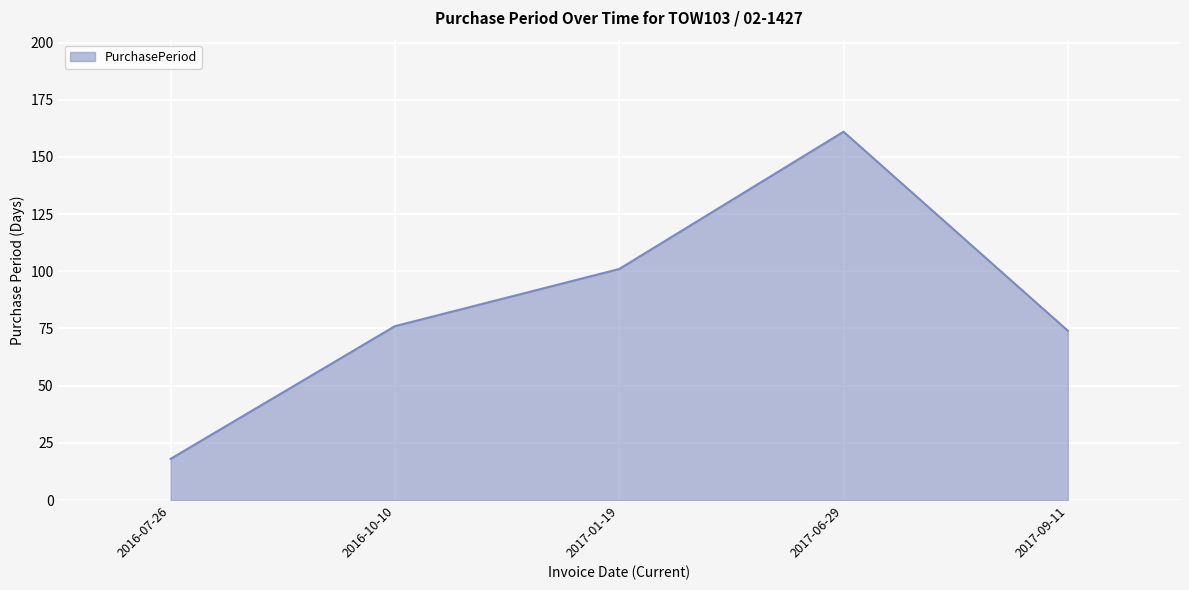

What position from the left is 2016-10-10?

2